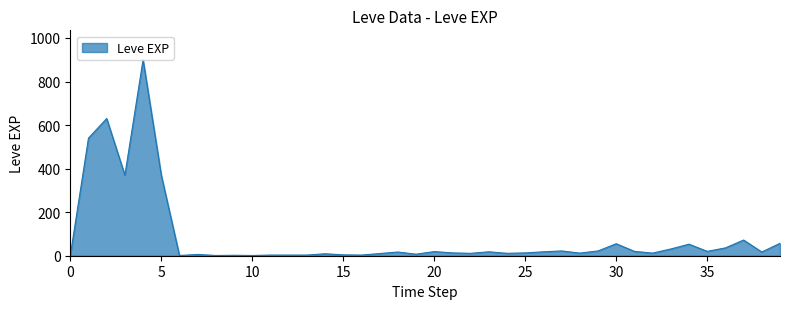

What is the greatest value displayed?

900